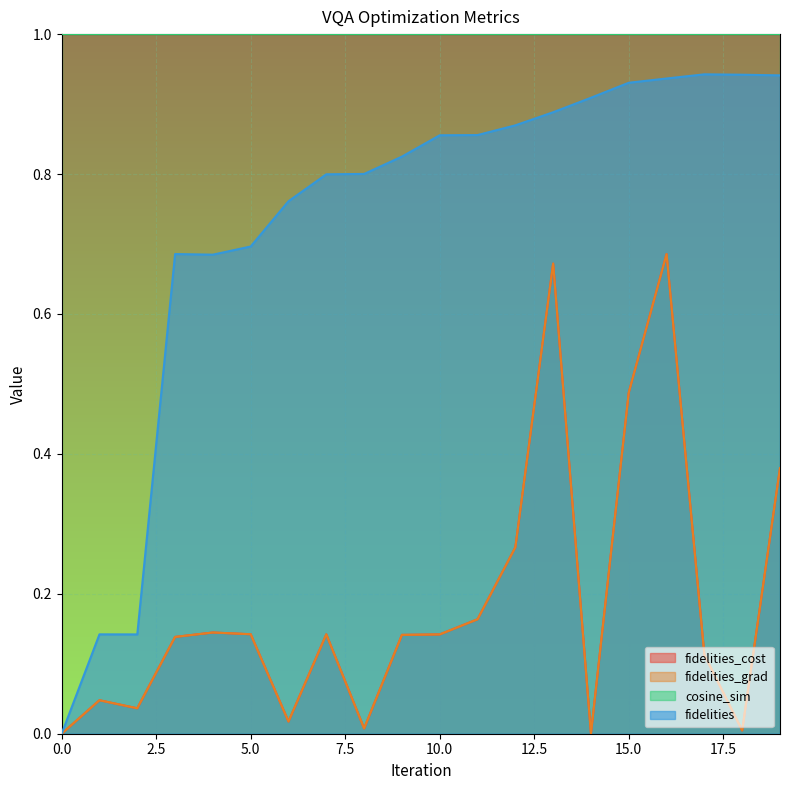

True or false: fidelities and fidelities_grad intersect in this chart.

False